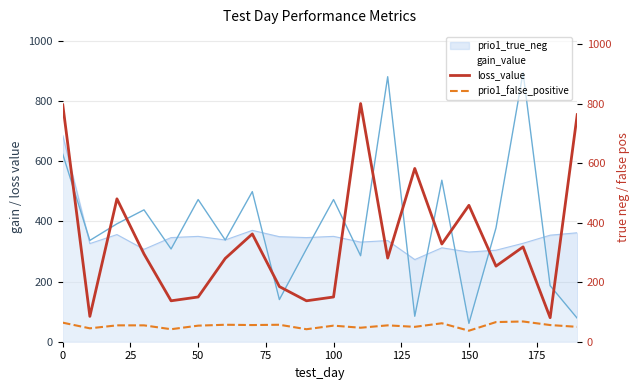

True or false: prio1_true_neg has a value of 350.0 at 100.

True